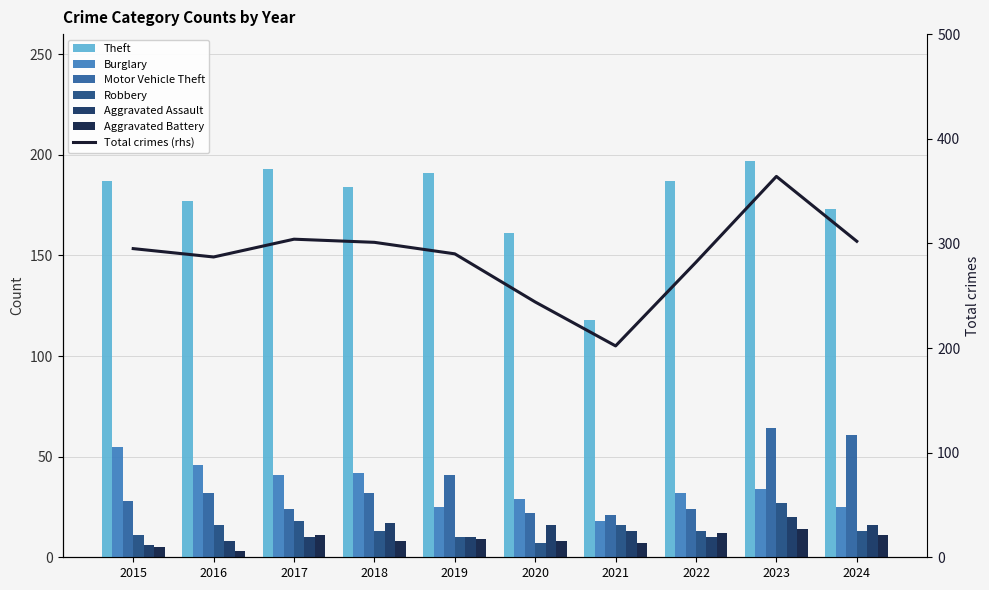

What is the value of the Aggravated Assault bar at the 10th from the left?

16